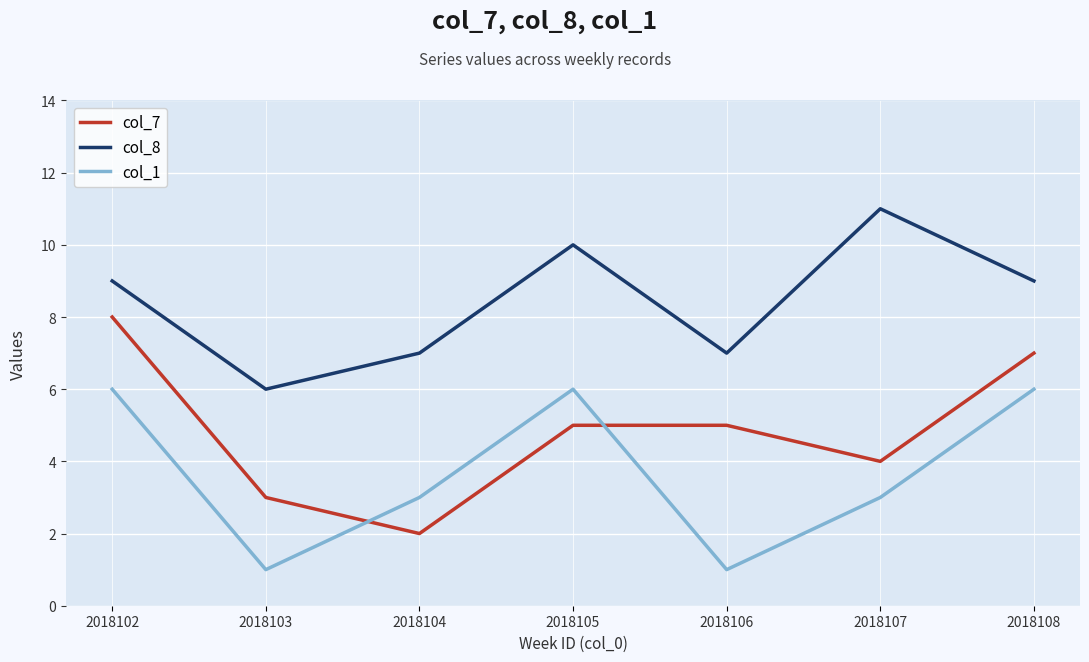

Reading left to right, extract all data points from this chart.

col_7: 8	3	2	5	5	4	7
col_8: 9	6	7	10	7	11	9
col_1: 6	1	3	6	1	3	6